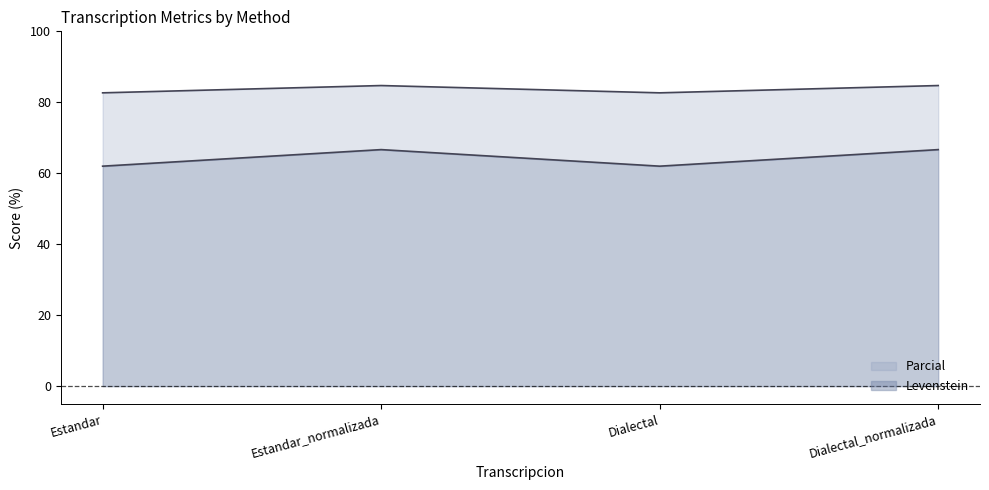

The value of Parcial at Dialectal_normalizada is 17.5. True or false?

False